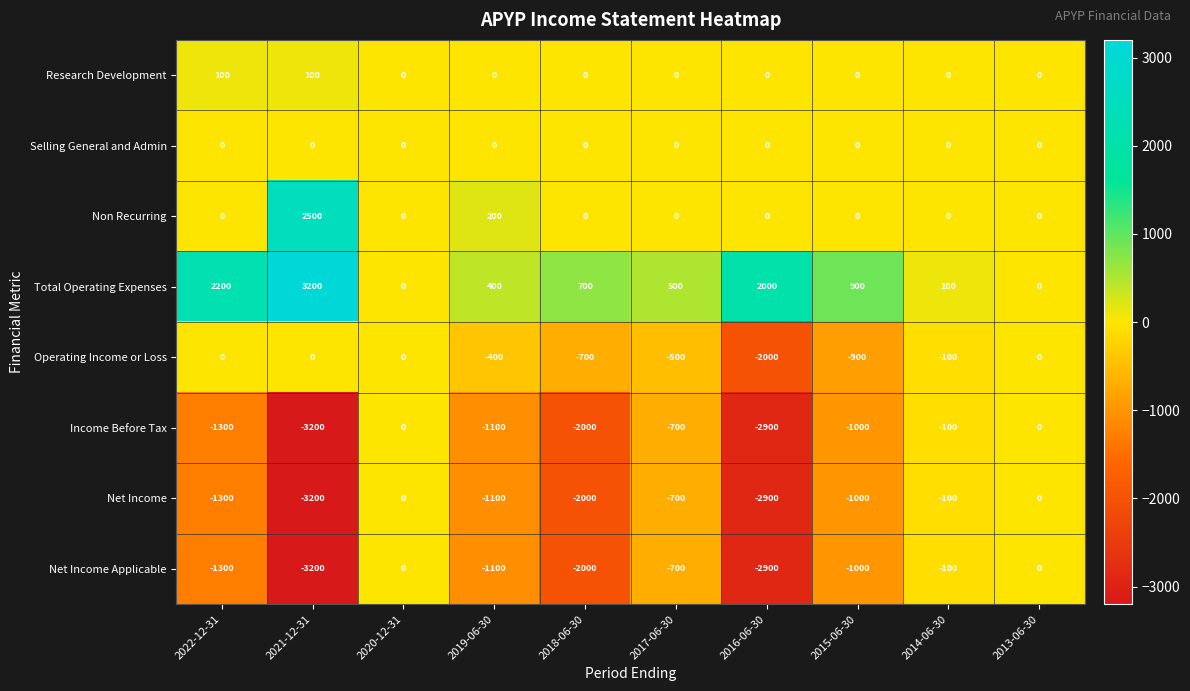

What is the approximate value of Operating Income or Loss at 2016-06-30, to the nearest 50?

-2000